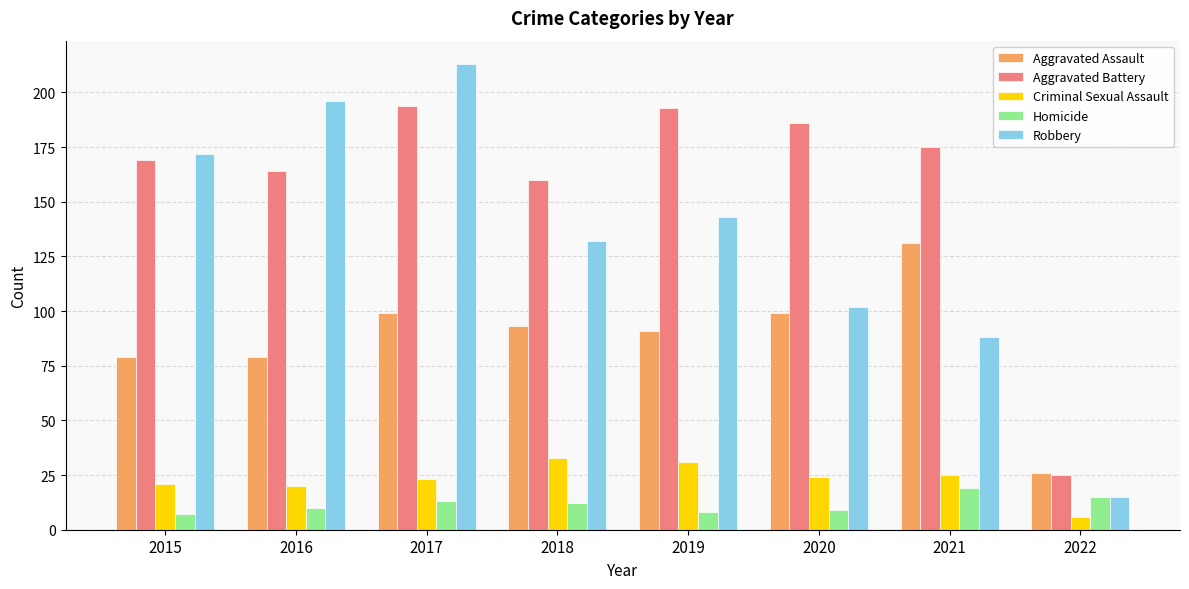

At which label does Aggravated Assault first exceed 93?

2017